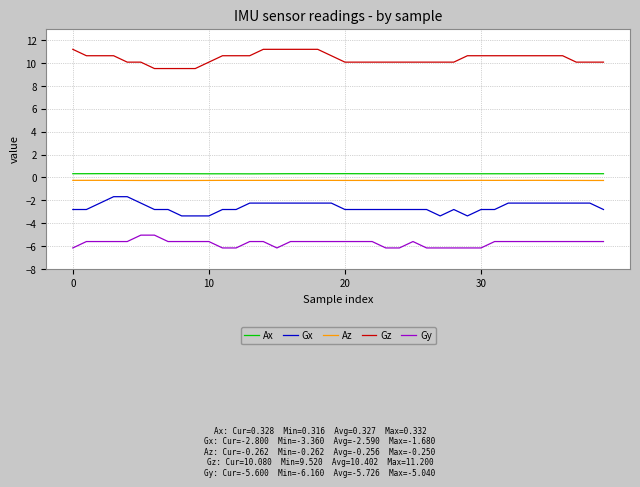

True or false: Ax has more than 1 points higher than both neighbors.

True